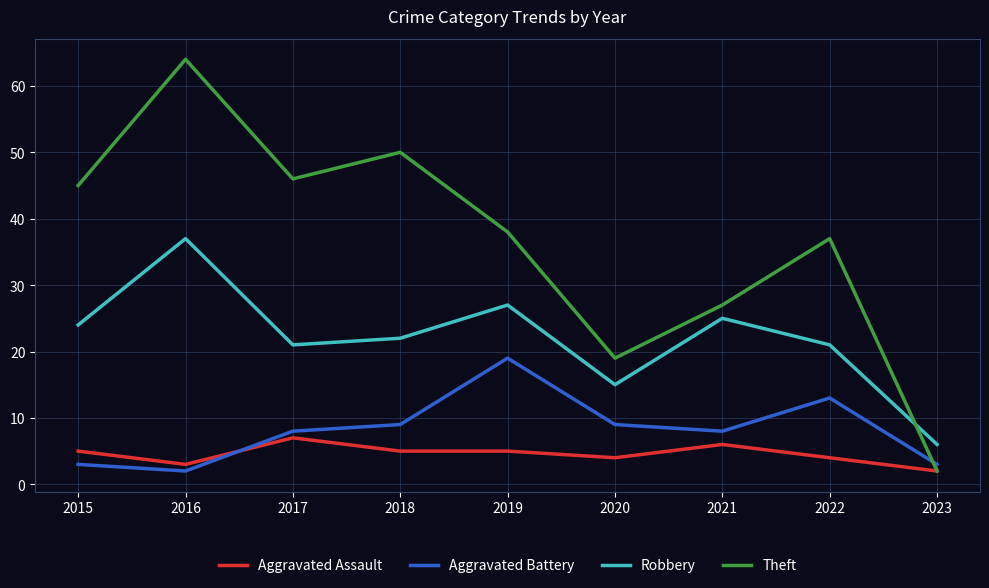

List the series in order of their peak value, lowest first.

Aggravated Assault, Aggravated Battery, Robbery, Theft